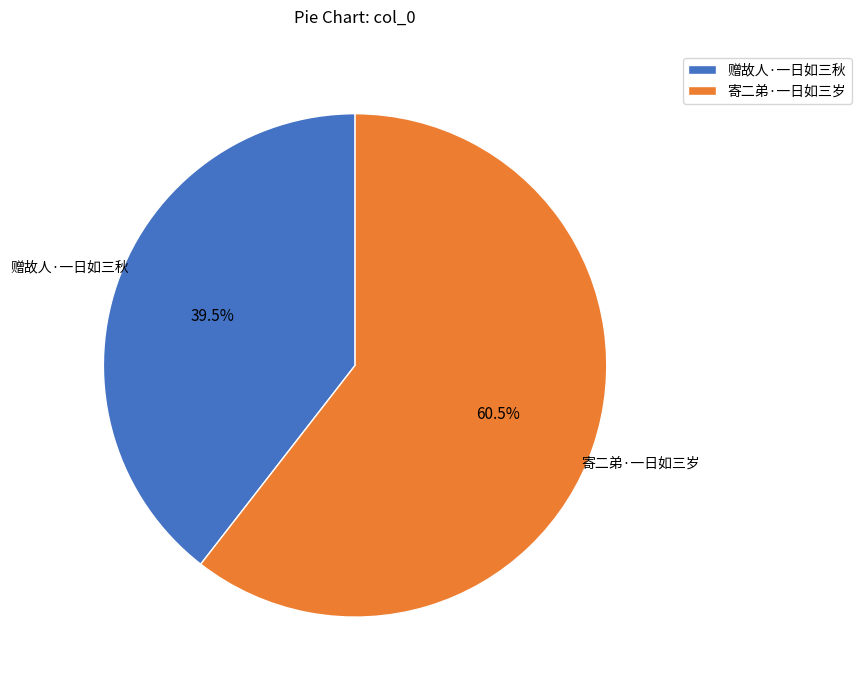

Which has a higher value, 赠故人·一日如三秋 or 寄二弟·一日如三岁?

寄二弟·一日如三岁